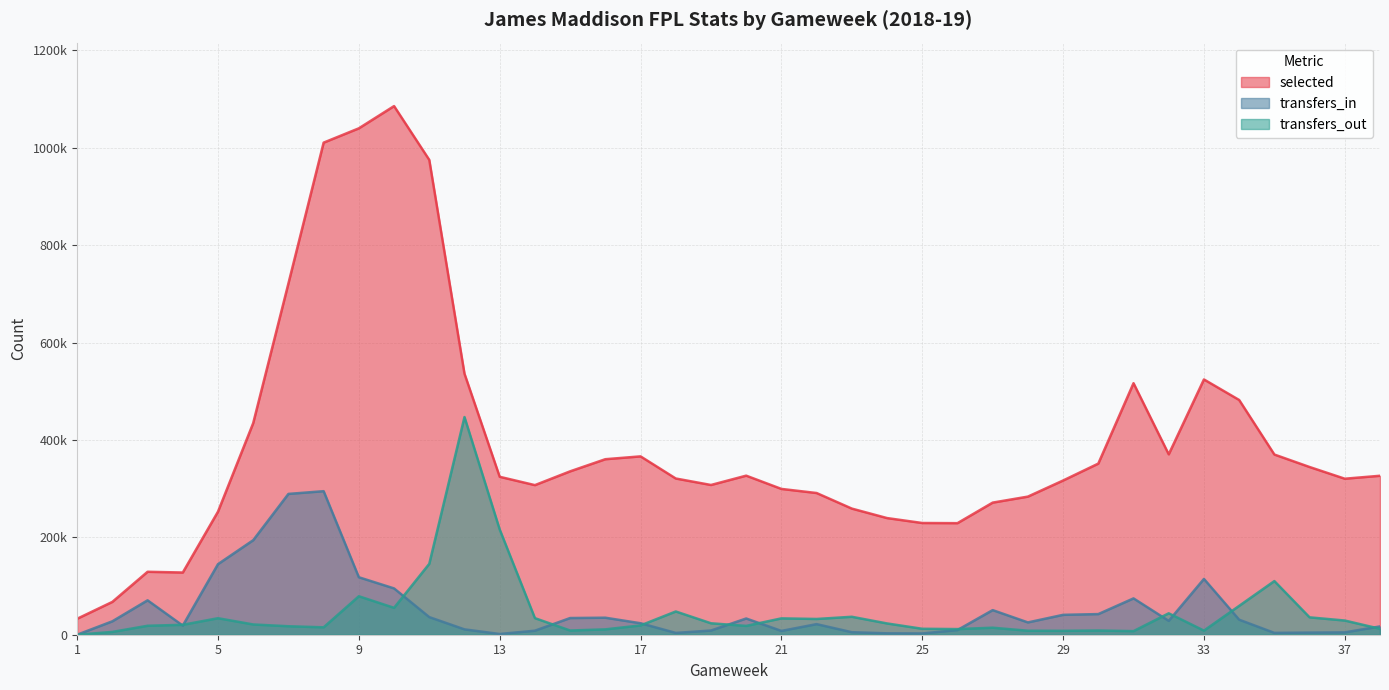

Reading left to right, what are all the values shown in this chart?

selected: 1=32765	2=67445	3=129282	4=127757	5=252800	6=434666	7=721488	8=1010671	9=1040056	10=1085753	11=975225	12=536125	13=324369	14=307246	15=335560	16=360481	17=366301	18=320846	19=307547	20=326699	21=299464	22=291025	23=259050	24=239591	25=229455	26=229120	27=271324	28=283657	29=316734	30=351474	31=516611	32=370498	33=524308	34=482126	35=370085	36=344470	37=320417	38=326457
transfers_in: 1=0	2=27587	3=70670	4=18710	5=144958	6=194162	7=289208	8=294811	9=118032	10=95116	11=36182	12=10989	13=1489	14=8249	15=34285	16=34956	17=23581	18=3702	19=8602	20=33337	21=7814	22=21743	23=5168	24=2846	25=2594	26=9591	27=50540	28=25282	29=40841	30=42388	31=74629	32=28432	33=114592	34=30873	35=3769	36=4358	37=4798	38=17036
transfers_out: 1=0	2=5768	3=18391	4=20376	5=33918	6=21072	7=17406	8=15224	9=79022	10=55204	11=145587	12=447038	13=216211	14=34069	15=8637	16=11013	17=19096	18=47744	19=23524	20=18107	21=33593	22=32334	23=36866	24=23175	25=12205	26=11596	27=14411	28=8206	29=8022	30=8656	31=7380	32=43991	33=8428	34=59261	35=110192	36=35694	37=29149	38=12153